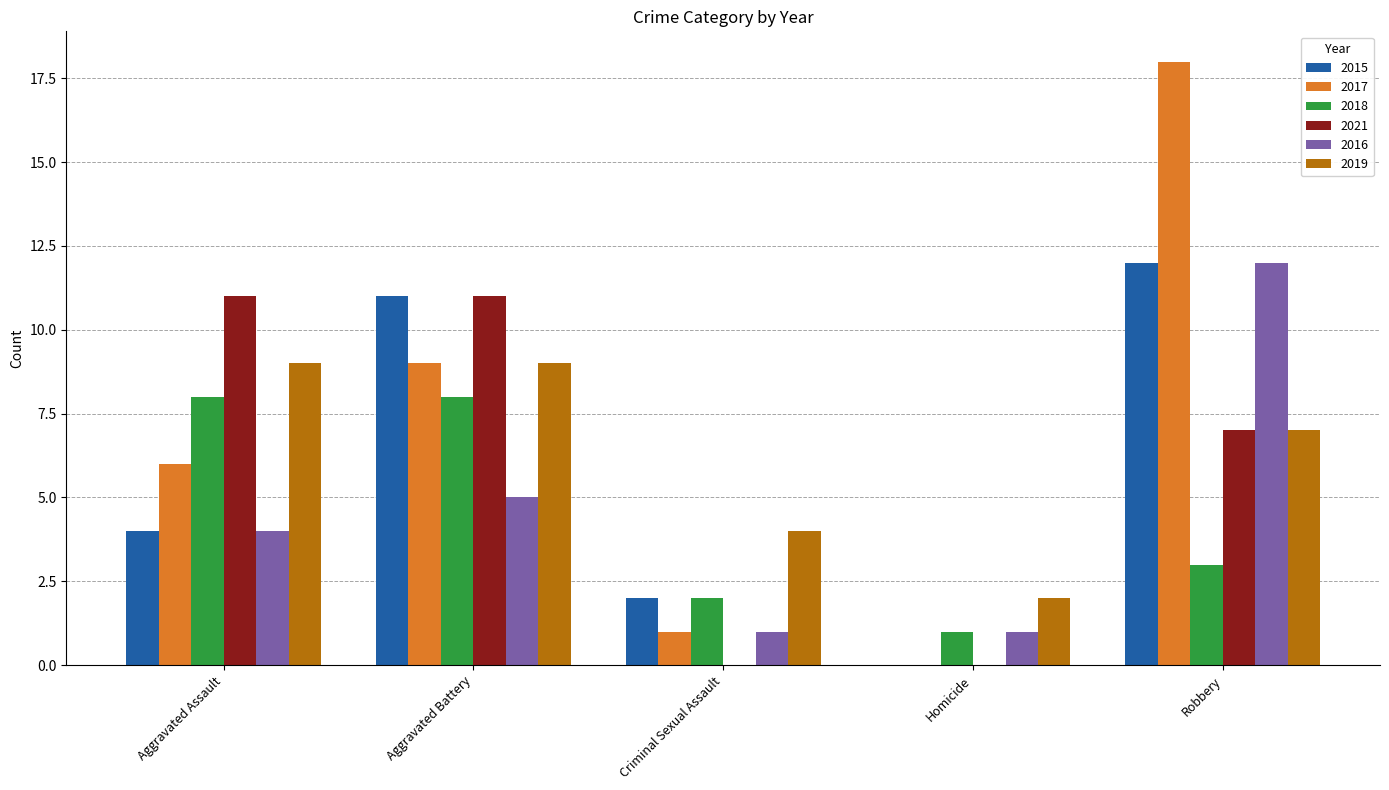

What is the total value across all series at Criminal Sexual Assault?

10